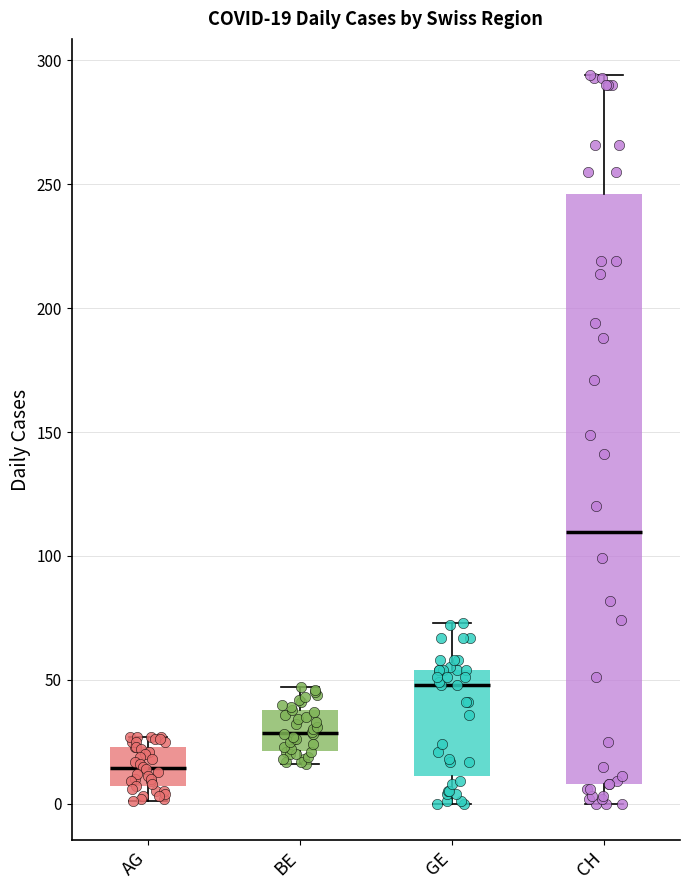

Which box's median line is the highest?

CH